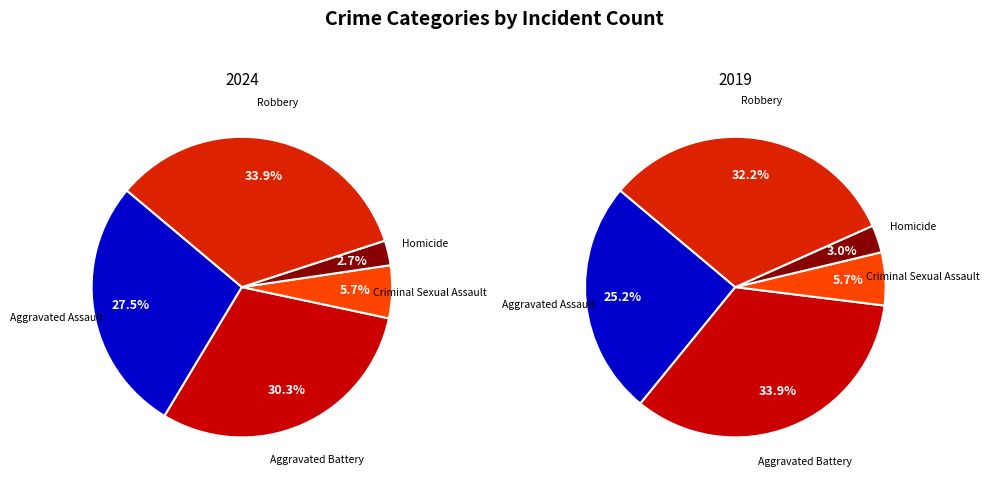

To the nearest percent, what portion does Robbery represent?

32%